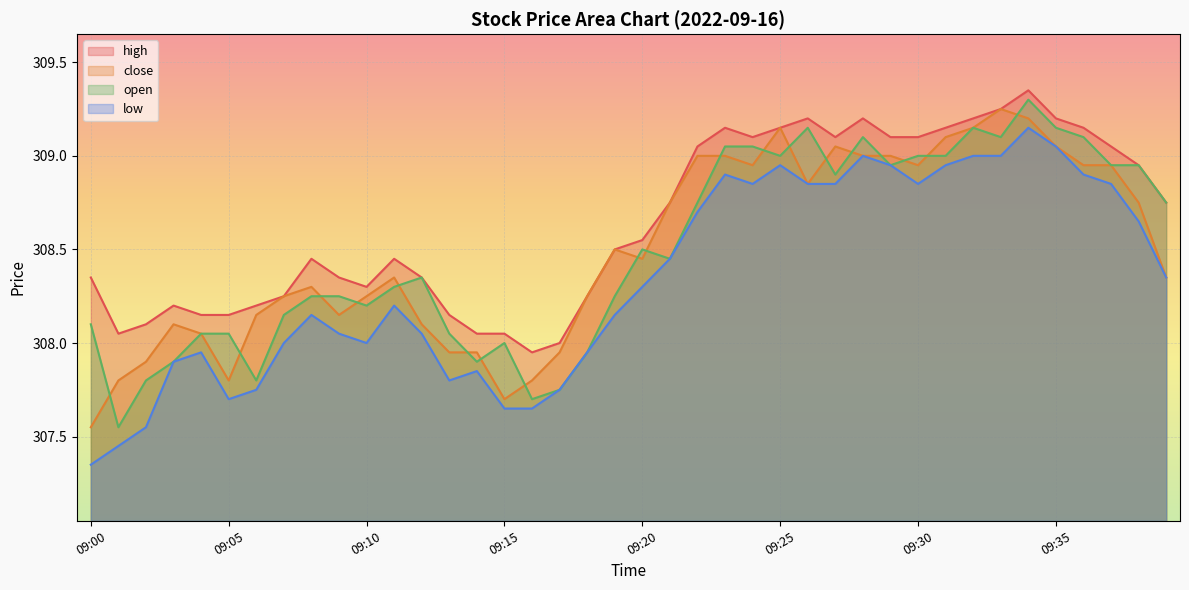

Reading left to right, what are all the values shown in this chart?

high: 09:00=308.4	09:01=308.1	09:02=308.1	09:03=308.2	09:04=308.1	09:05=308.1	09:06=308.2	09:07=308.2	09:08=308.4	09:09=308.4	09:10=308.3	09:11=308.4	09:12=308.4	09:13=308.1	09:14=308.1	09:15=308.1	09:16=307.9	09:17=308.0	09:18=308.2	09:19=308.5	09:20=308.6	09:21=308.8	09:22=309.1	09:23=309.1	09:24=309.1	09:25=309.1	09:26=309.2	09:27=309.1	09:28=309.2	09:29=309.1	09:30=309.1	09:31=309.1	09:32=309.2	09:33=309.2	09:34=309.4	09:35=309.2	09:36=309.1	09:37=309.1	09:38=308.9	09:39=308.8
close: 09:00=307.6	09:01=307.8	09:02=307.9	09:03=308.1	09:04=308.1	09:05=307.8	09:06=308.1	09:07=308.2	09:08=308.3	09:09=308.1	09:10=308.2	09:11=308.4	09:12=308.1	09:13=307.9	09:14=307.9	09:15=307.7	09:16=307.8	09:17=307.9	09:18=308.2	09:19=308.5	09:20=308.4	09:21=308.8	09:22=309.0	09:23=309.0	09:24=308.9	09:25=309.1	09:26=308.9	09:27=309.1	09:28=309.0	09:29=309.0	09:30=308.9	09:31=309.1	09:32=309.1	09:33=309.2	09:34=309.2	09:35=309.1	09:36=308.9	09:37=308.9	09:38=308.8	09:39=308.4
open: 09:00=308.1	09:01=307.6	09:02=307.8	09:03=307.9	09:04=308.1	09:05=308.1	09:06=307.8	09:07=308.1	09:08=308.2	09:09=308.2	09:10=308.2	09:11=308.3	09:12=308.4	09:13=308.1	09:14=307.9	09:15=308.0	09:16=307.7	09:17=307.8	09:18=307.9	09:19=308.2	09:20=308.5	09:21=308.4	09:22=308.8	09:23=309.1	09:24=309.1	09:25=309.0	09:26=309.1	09:27=308.9	09:28=309.1	09:29=308.9	09:30=309.0	09:31=309.0	09:32=309.1	09:33=309.1	09:34=309.3	09:35=309.1	09:36=309.1	09:37=308.9	09:38=308.9	09:39=308.8
low: 09:00=307.4	09:01=307.4	09:02=307.6	09:03=307.9	09:04=307.9	09:05=307.7	09:06=307.8	09:07=308.0	09:08=308.1	09:09=308.1	09:10=308.0	09:11=308.2	09:12=308.1	09:13=307.8	09:14=307.9	09:15=307.6	09:16=307.6	09:17=307.8	09:18=307.9	09:19=308.1	09:20=308.3	09:21=308.4	09:22=308.7	09:23=308.9	09:24=308.9	09:25=308.9	09:26=308.9	09:27=308.9	09:28=309.0	09:29=308.9	09:30=308.9	09:31=308.9	09:32=309.0	09:33=309.0	09:34=309.1	09:35=309.1	09:36=308.9	09:37=308.9	09:38=308.6	09:39=308.4